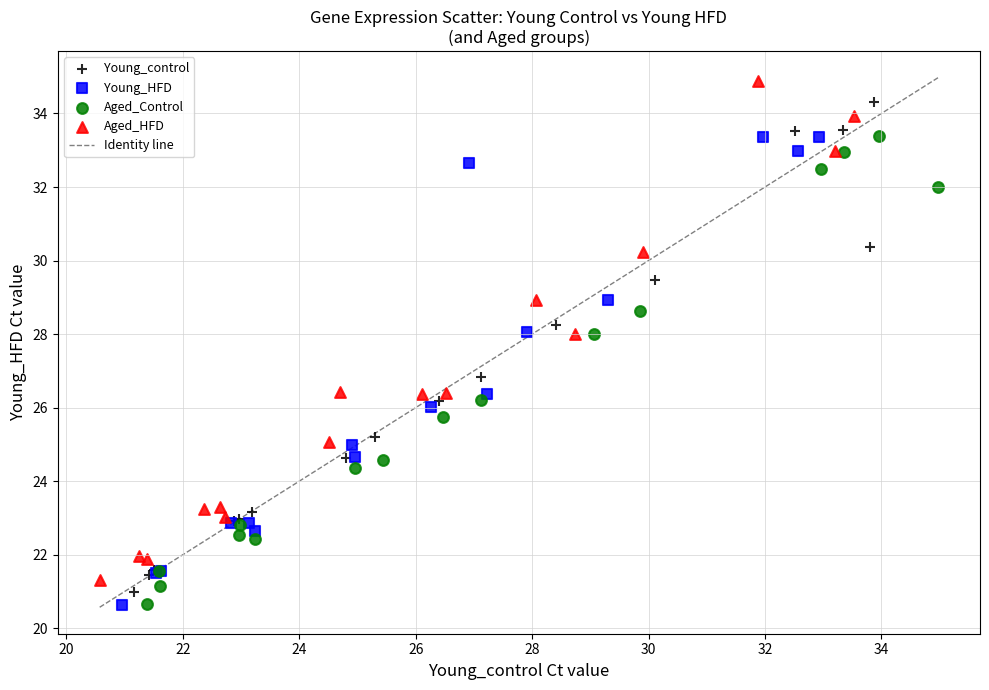

Which series has the largest Y range (max minus min)?

Aged_HFD